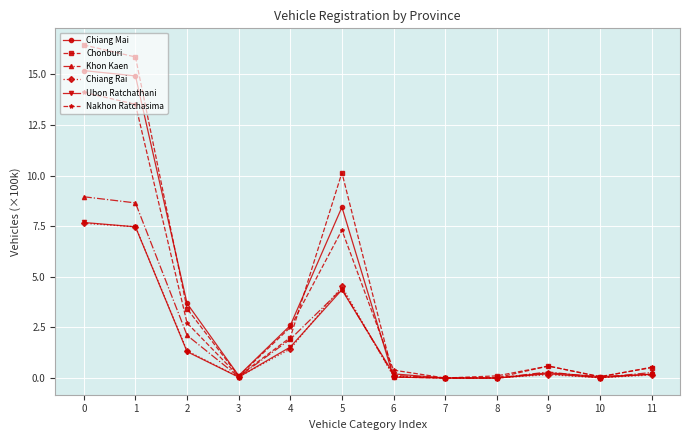

What is the value of the Nakhon Ratchasima point at the 4th from the left?

0.1